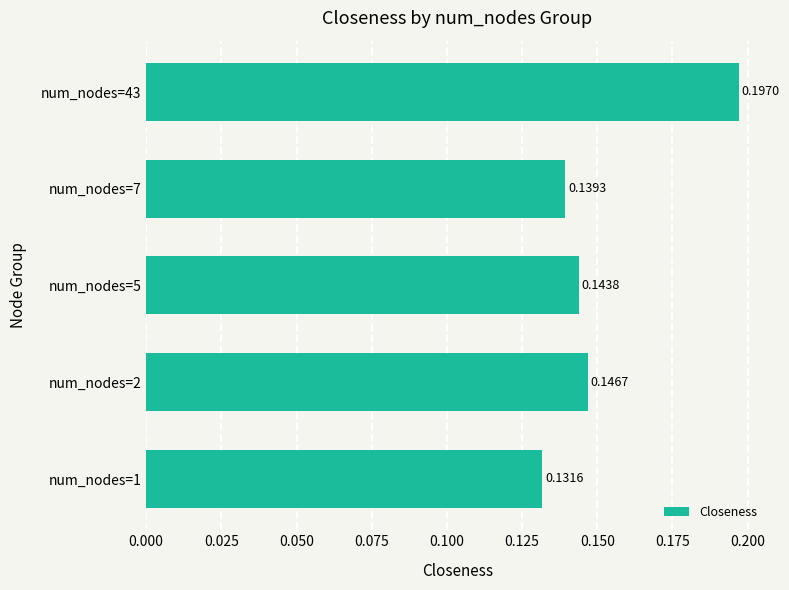

What is the sum of the values at num_nodes=7 and num_nodes=43?

0.3